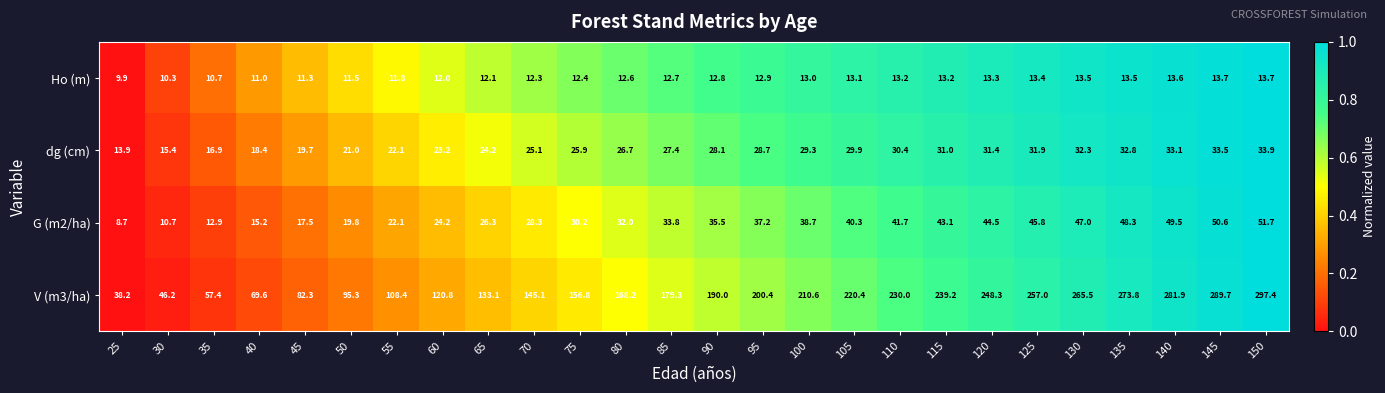

What is the greatest value displayed?

297.4